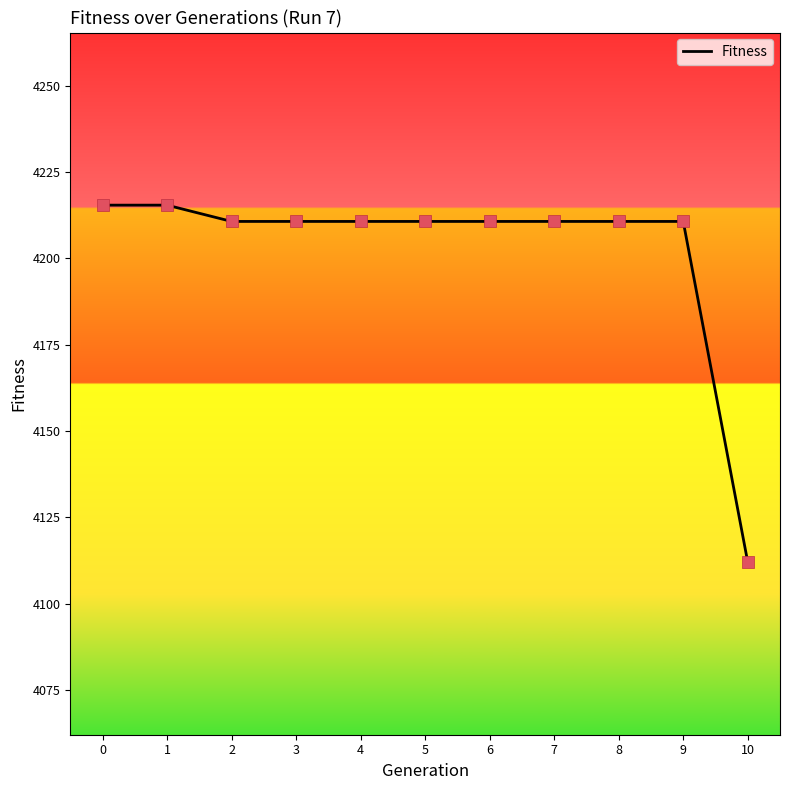

Approximately how many times larger is the value at 1 compared to 5?

1.0